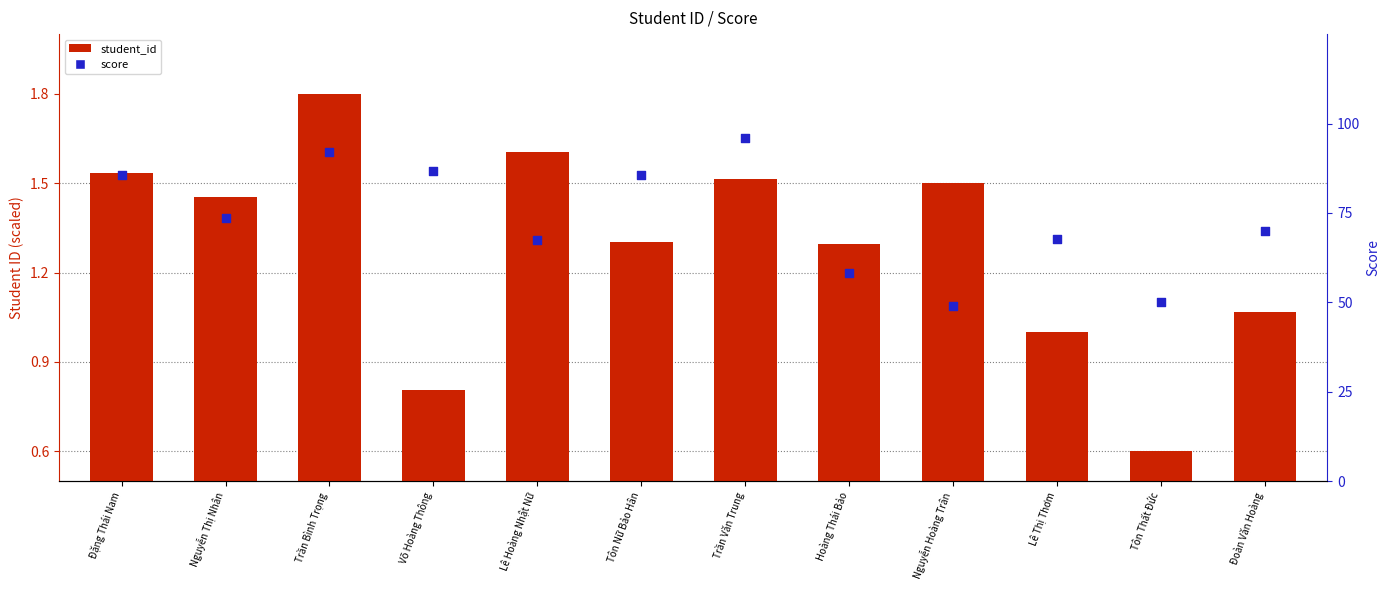

Which series reaches the maximum Y coordinate?

score